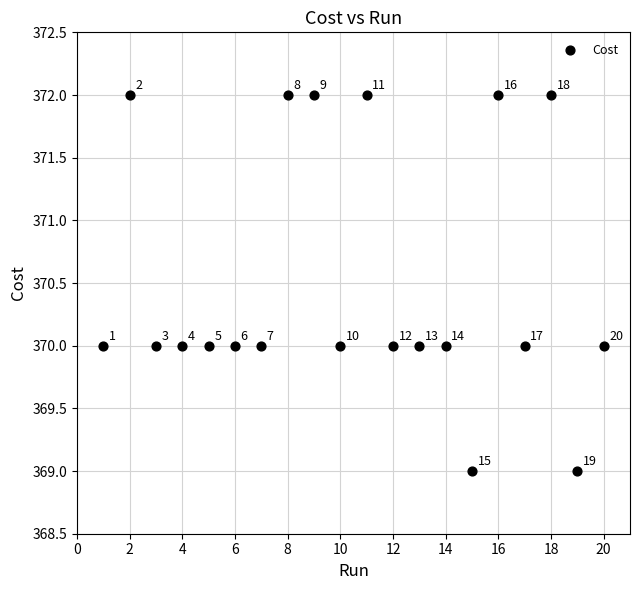

What Y value in the scatter plot is closest to 370?

370.0